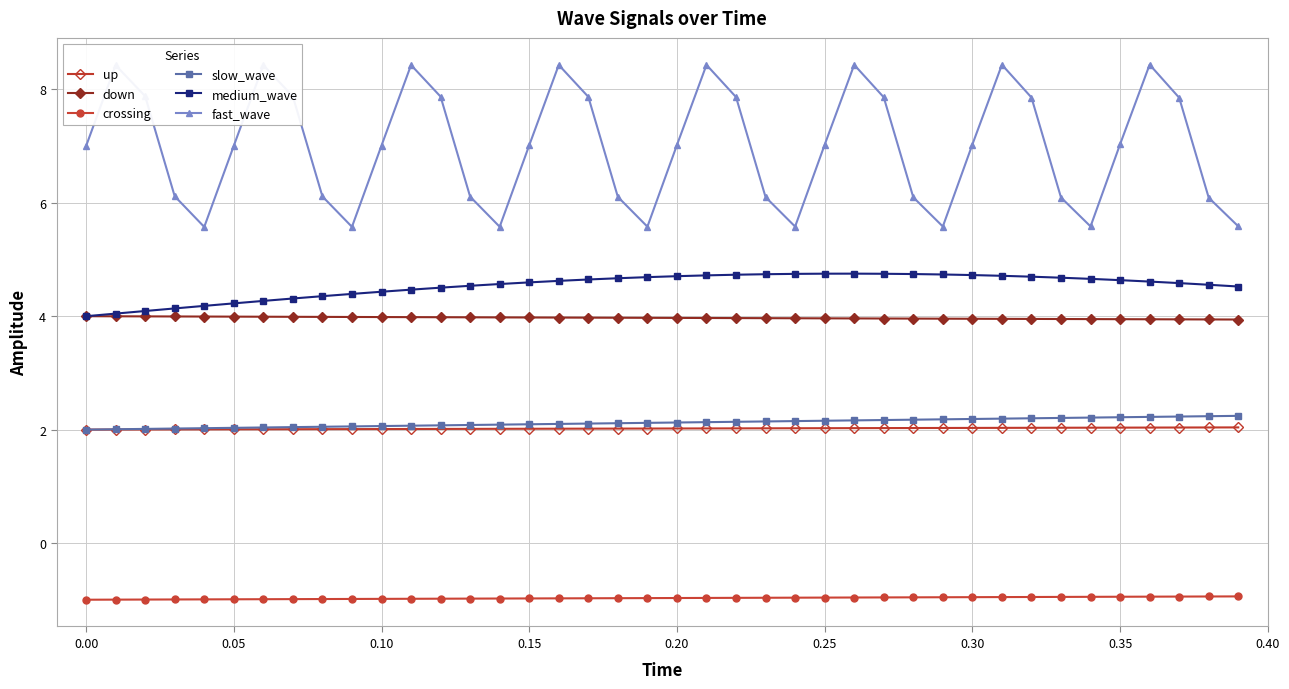

Which series has the largest total across all categories?

fast_wave